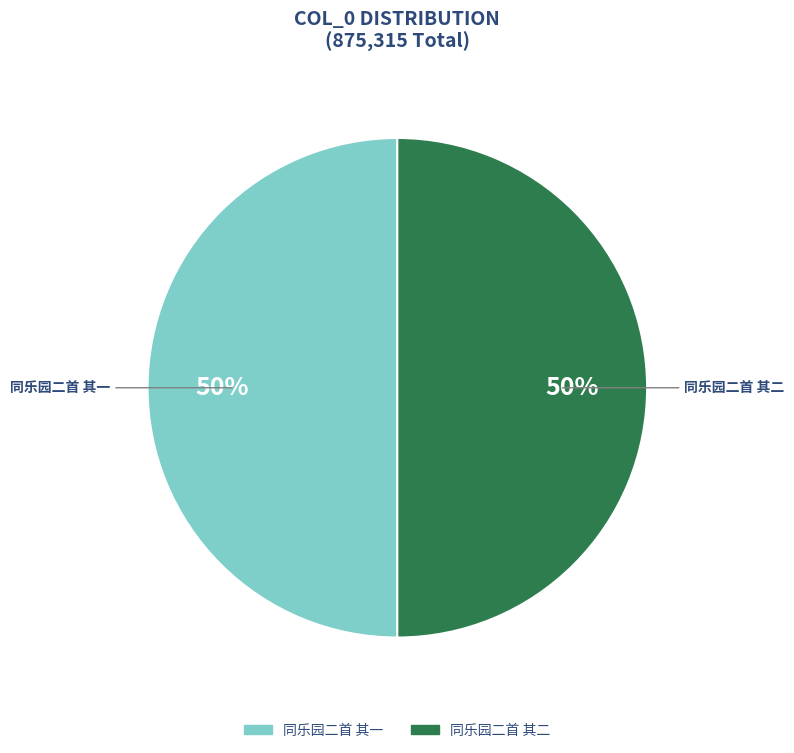

Is it true that 同乐园二首 其二 is 37% of the pie?

False